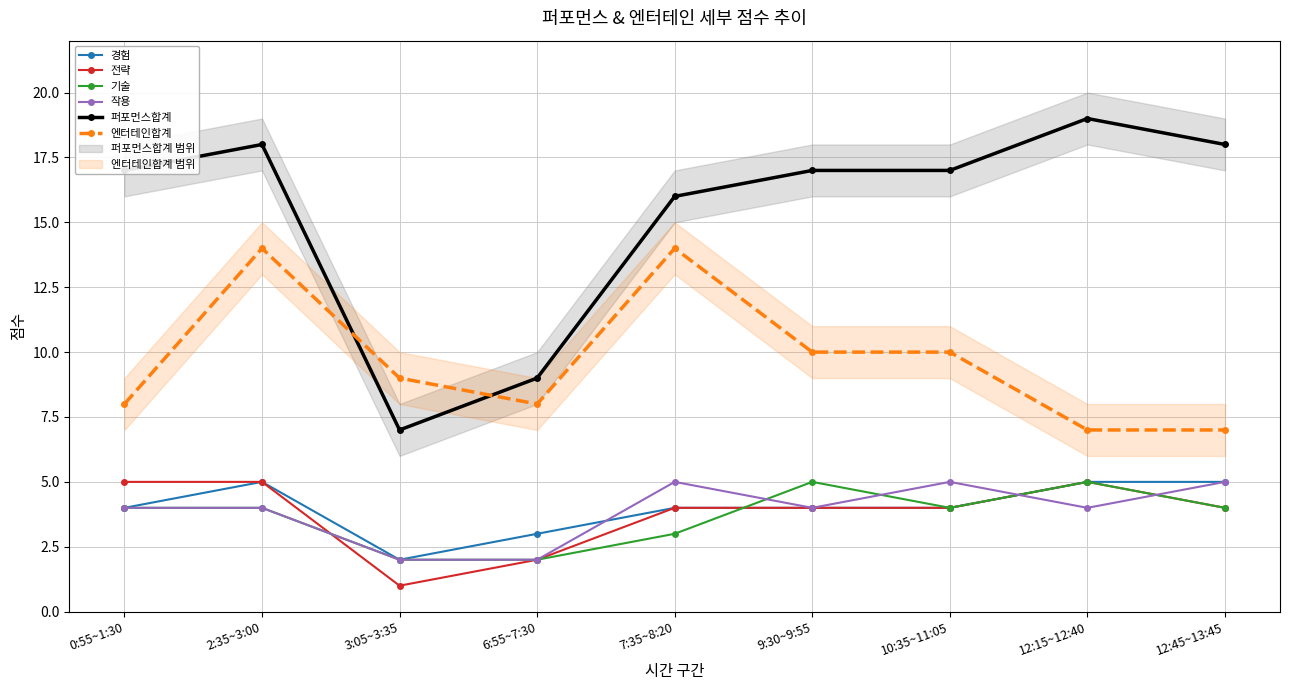

Which series has the widest spread of values?

퍼포먼스합계